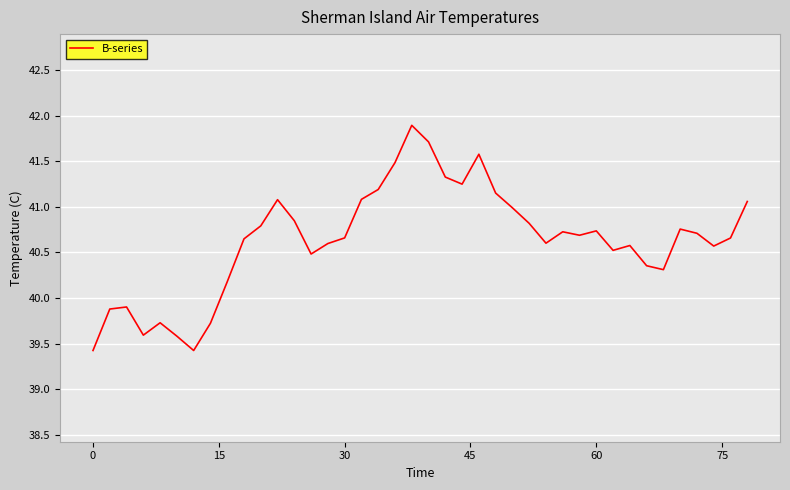

What is the minimum value shown in the chart?

39.4